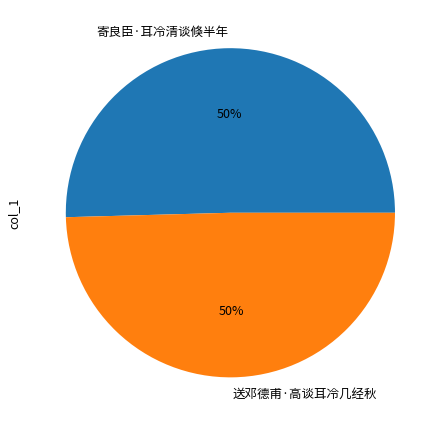

True or false: 送邓德甫·高谈耳冷几经秋 accounts for 50% of the total.

True